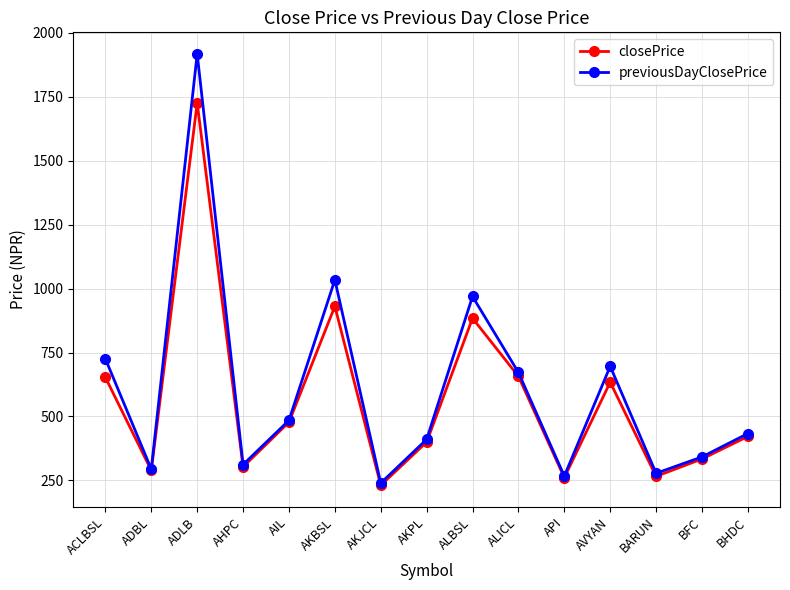

At AKBSL, list the series in order from largest to smallest.

previousDayClosePrice, closePrice